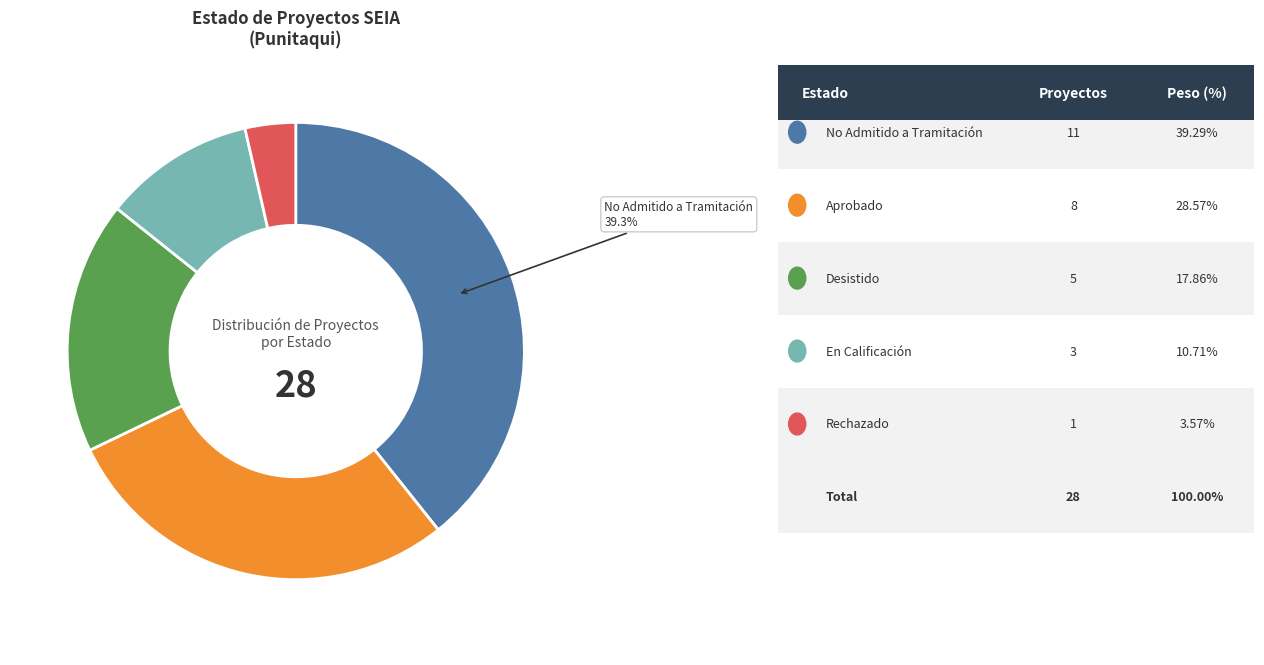

Does any single category account for the majority?

No